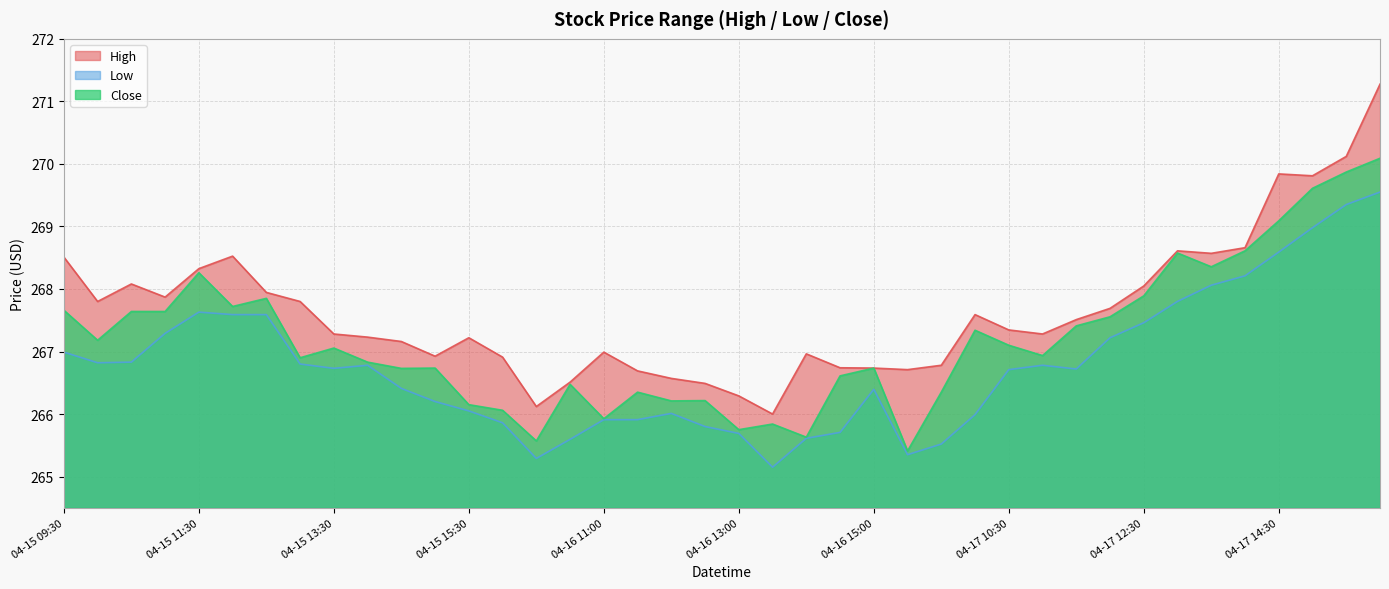

What is the sum of all Close values?

10687.9